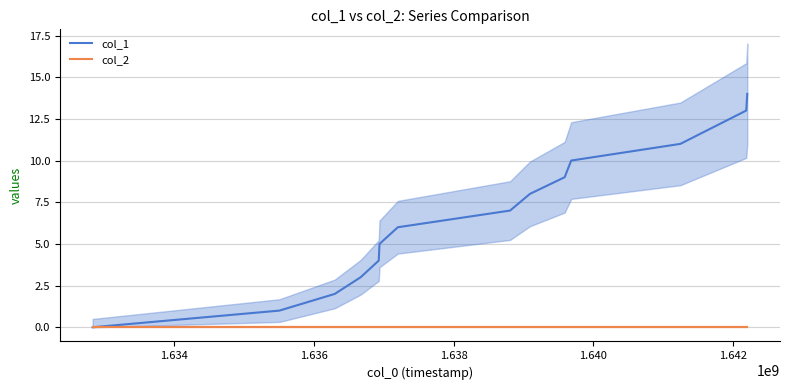

What are all the series names shown in the legend?

col_1, col_2